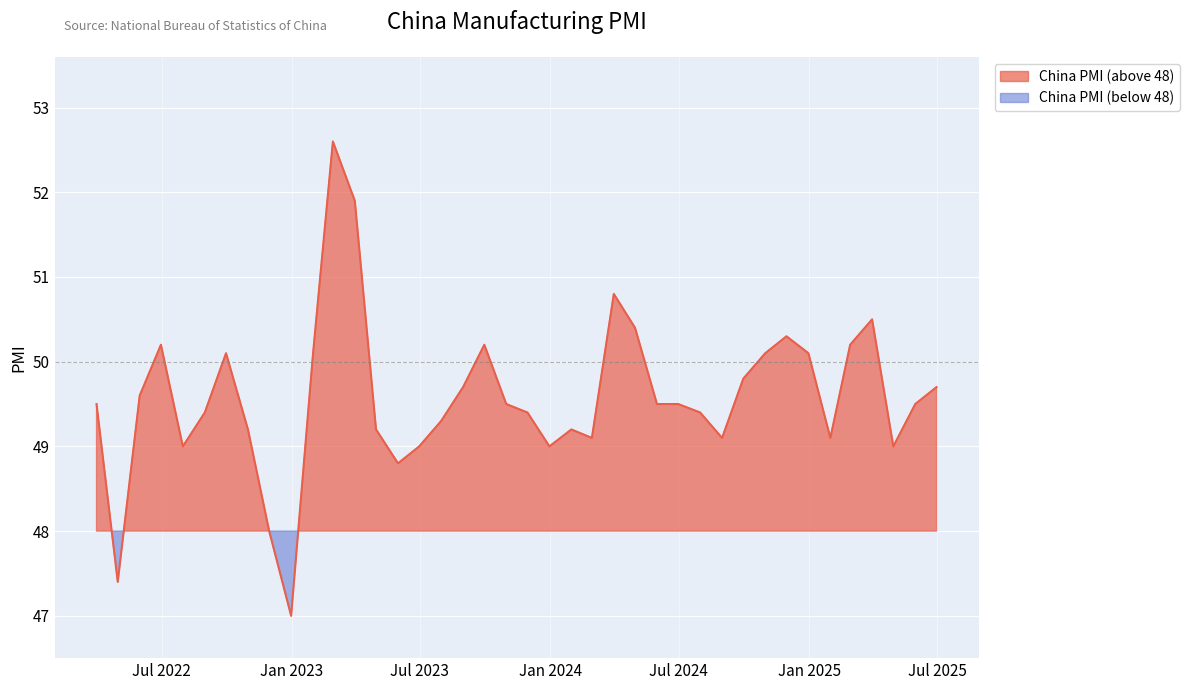

What is the difference between the values at 2023-02-28 and 2023-06-30?

3.6